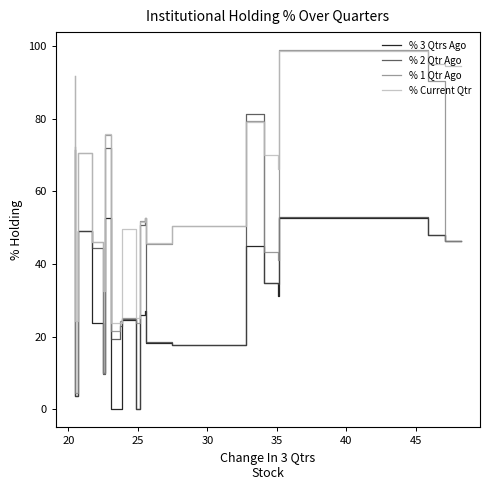

At how many categories does at least one series exceed 65?

9